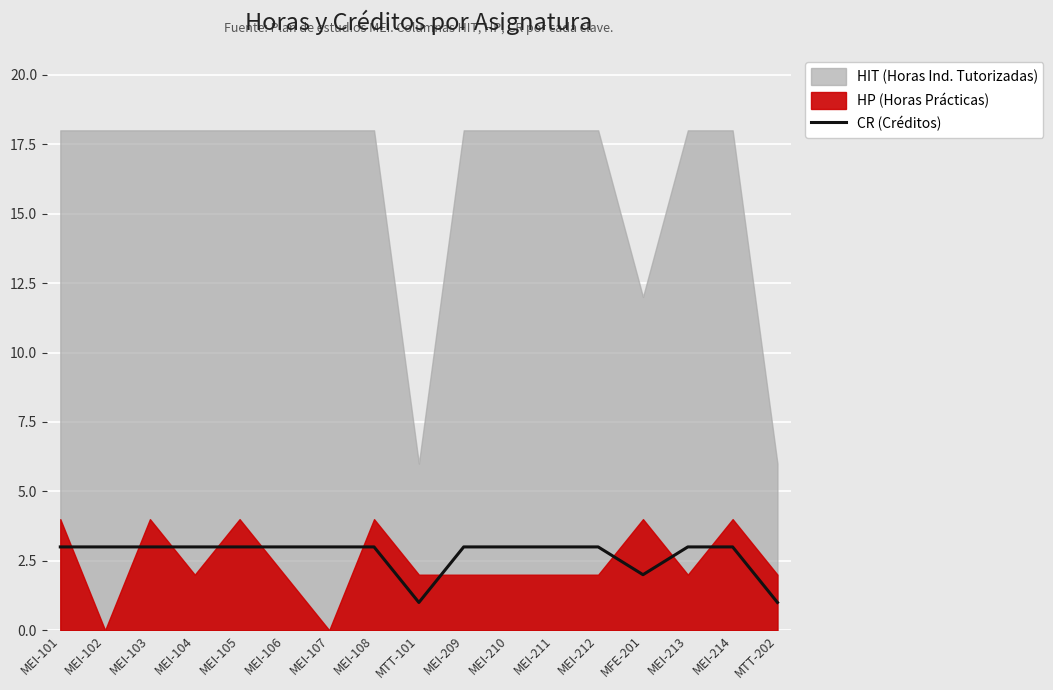

What is the sum of all values?

46